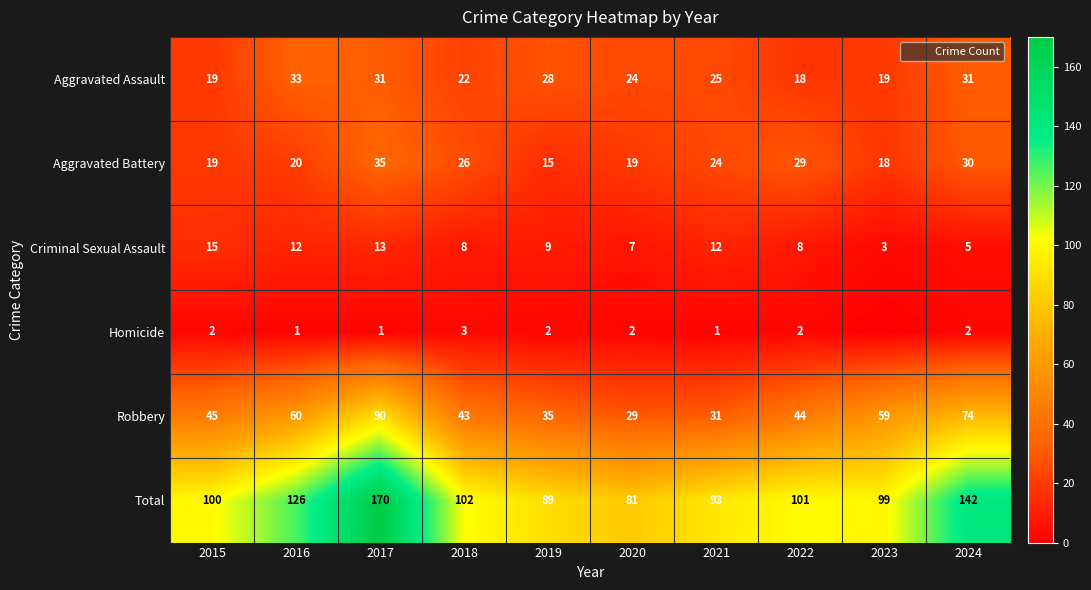

True or false: Homicide has a value of 3 at 2020.

False